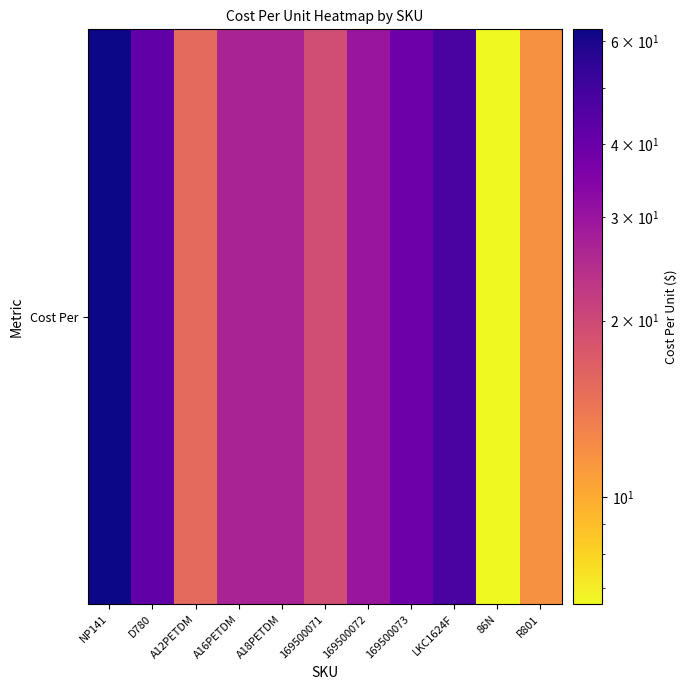

True or false: the data shows 73.4 at LKC1624F.

False